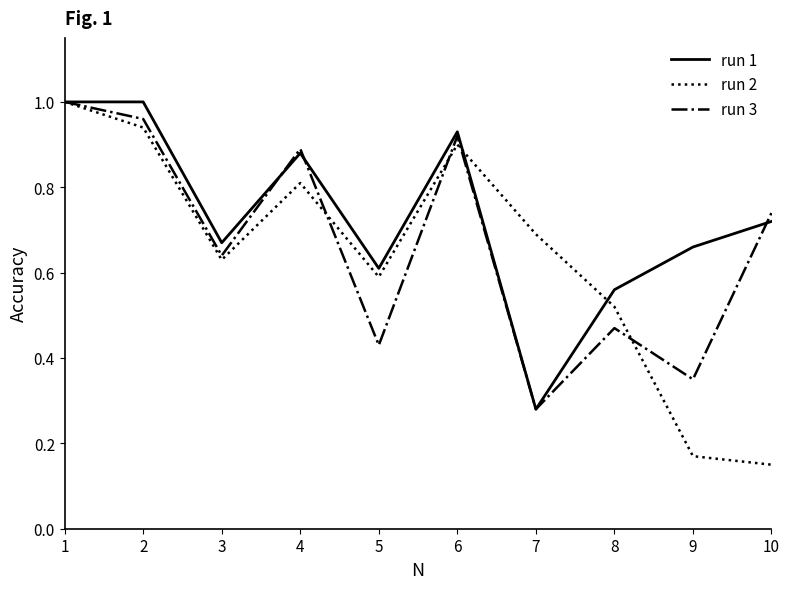

How many lines are shown in the chart?

3